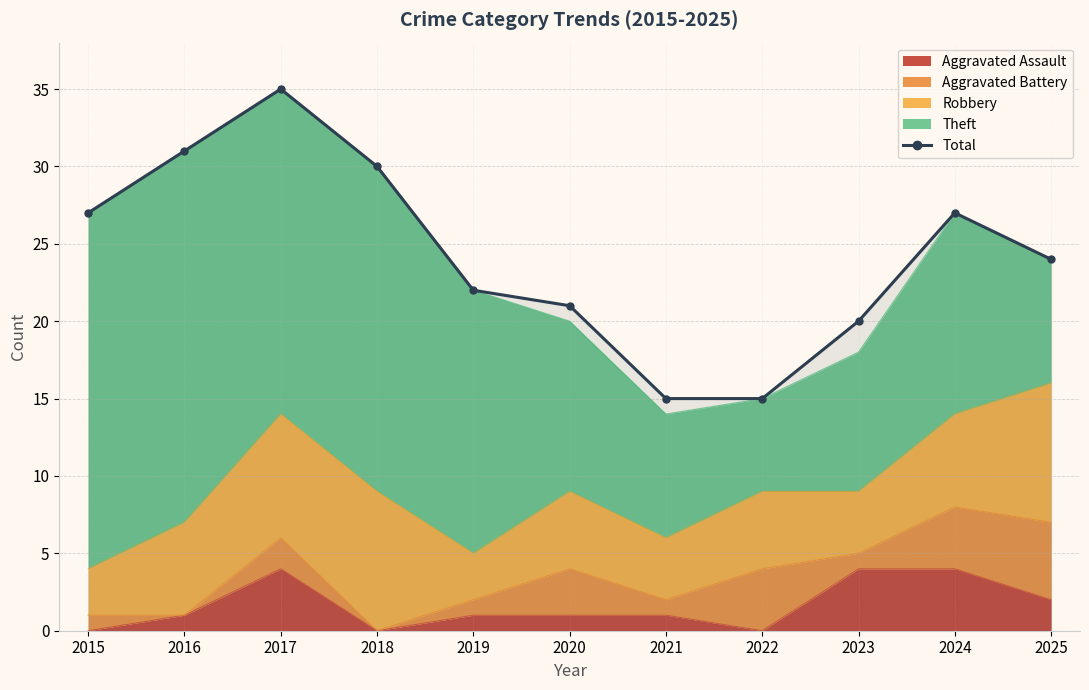

Does the chart have visible grid lines?

Yes